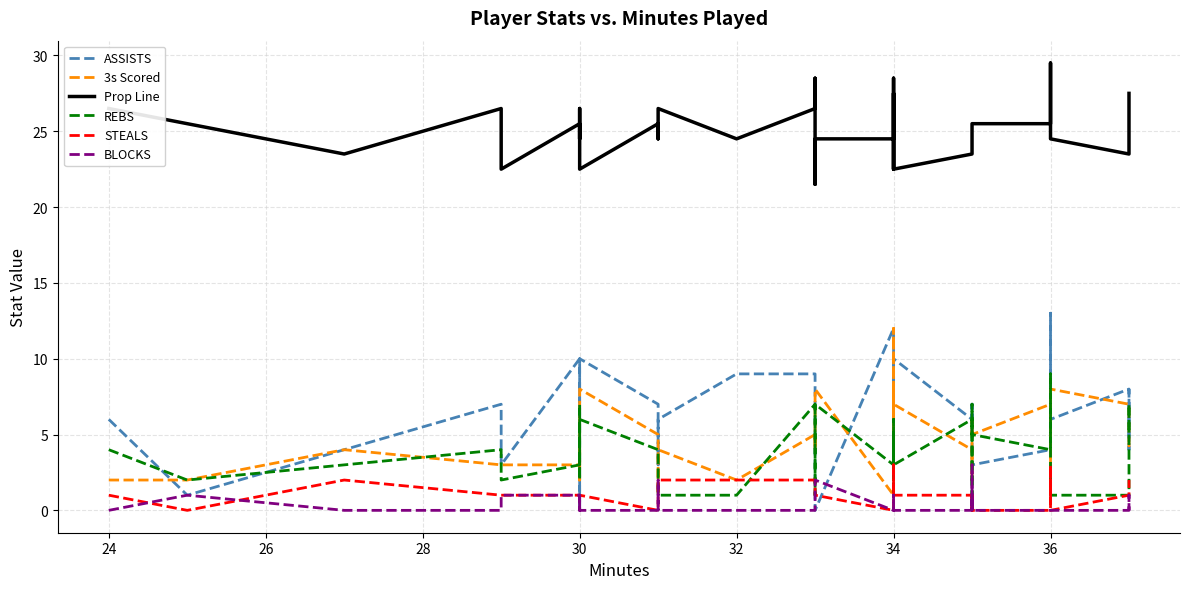

What is the sum of all BLOCKS values?

16.0